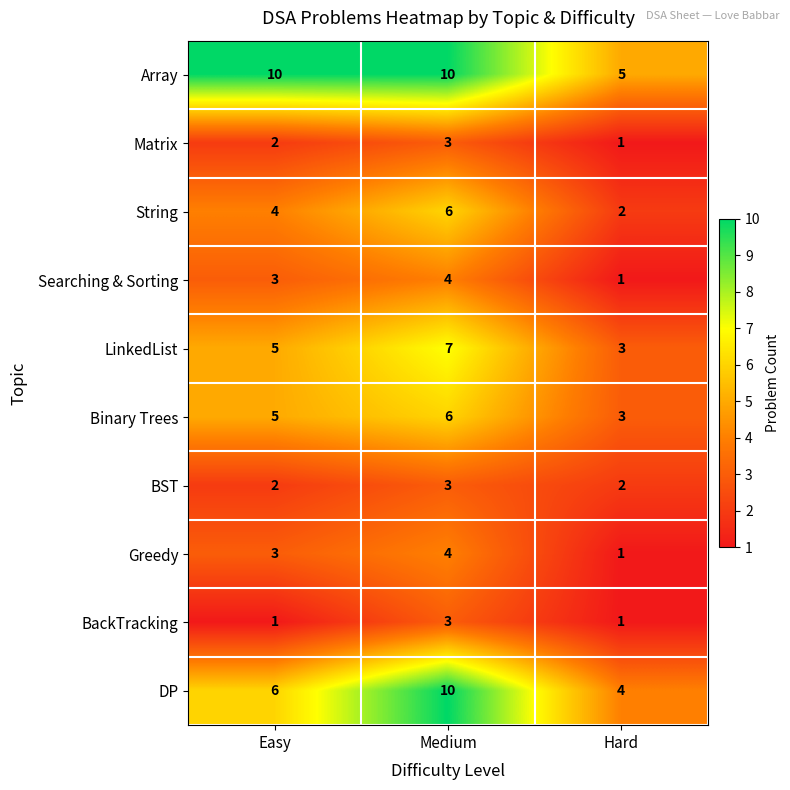

Rank the categories by DP value from lowest to highest.

Hard, Easy, Medium